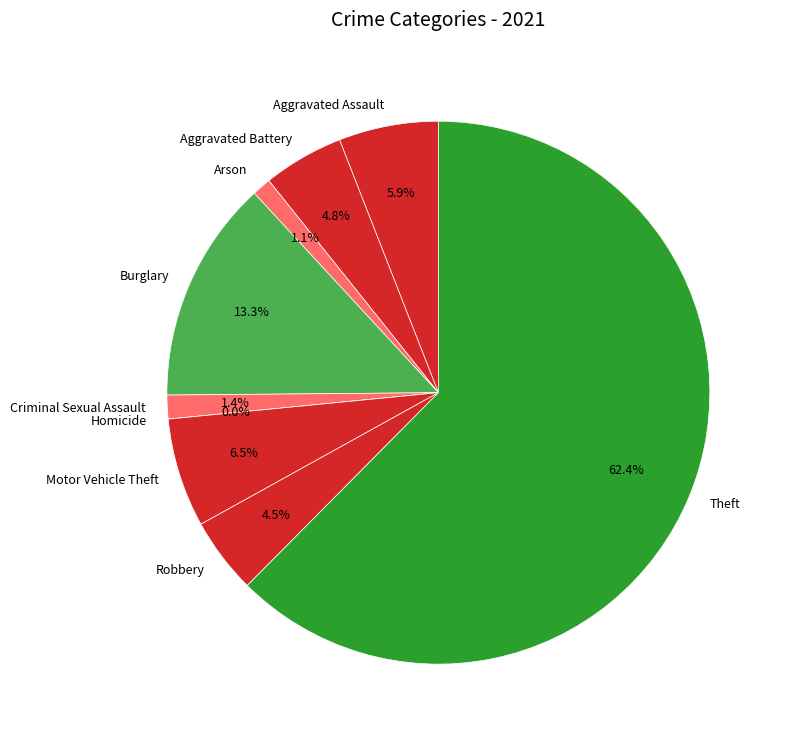

To the nearest percent, what portion does Motor Vehicle Theft represent?

6%